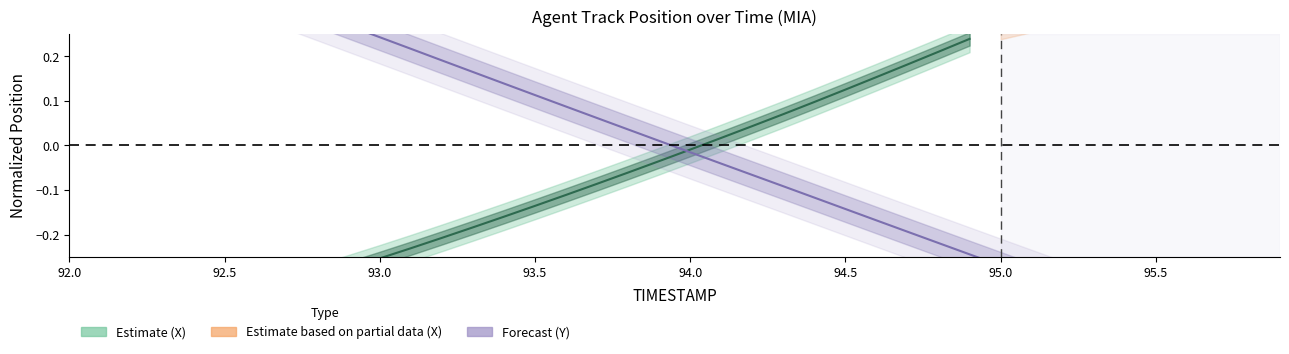

What is the label of the 39th point from the right?

92.1